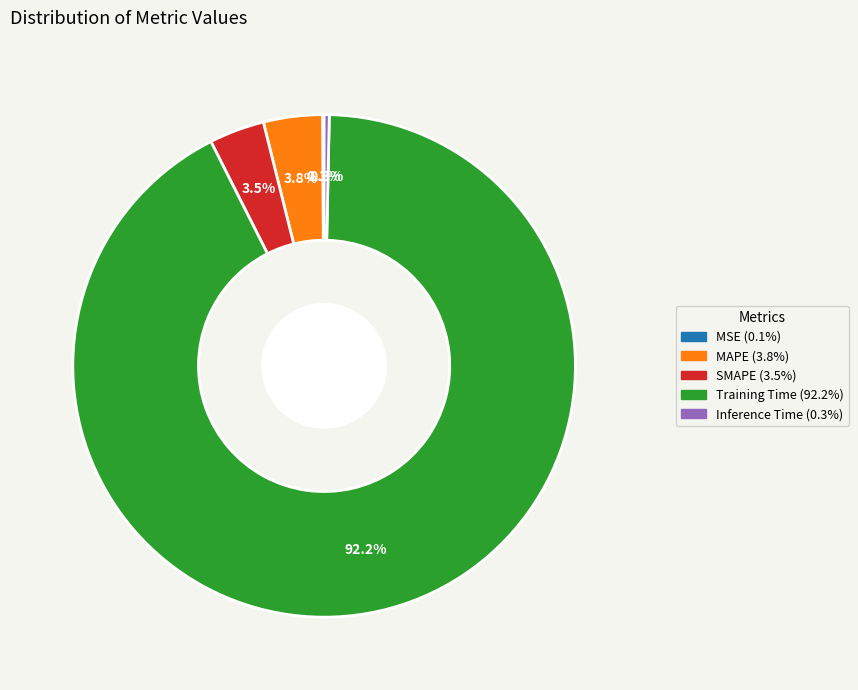

What percentage is NOT represented by SMAPE?

96.5%